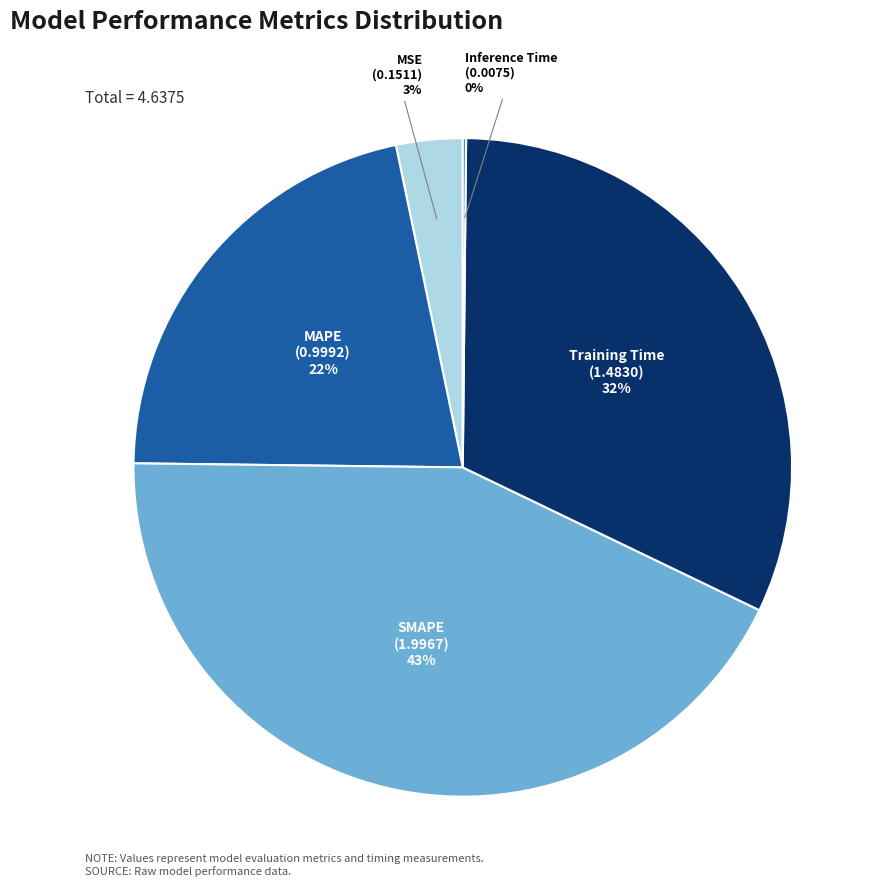

Is there a majority slice in this chart?

No